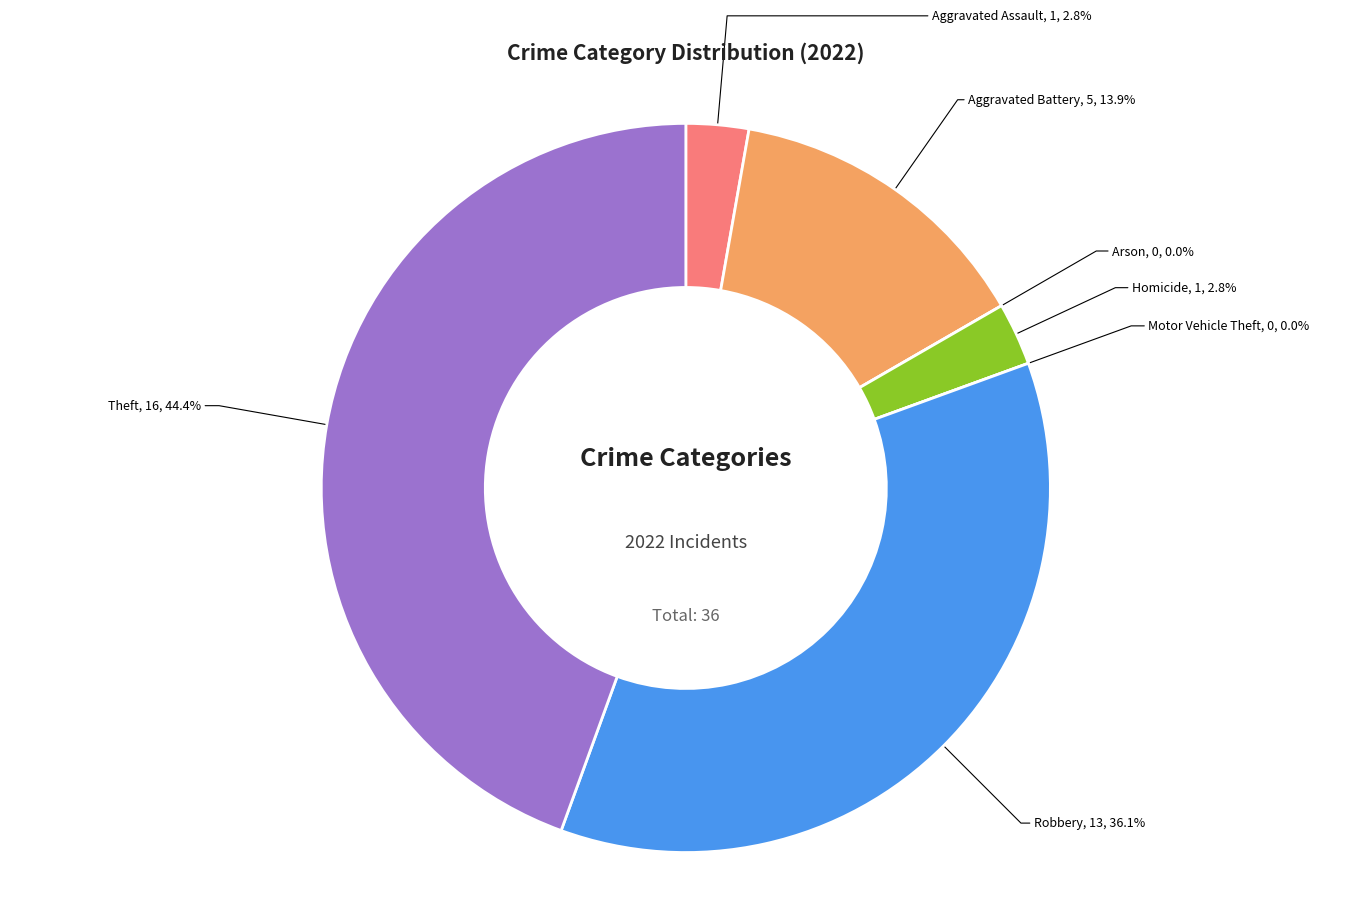

Which slice is the smallest?

Arson